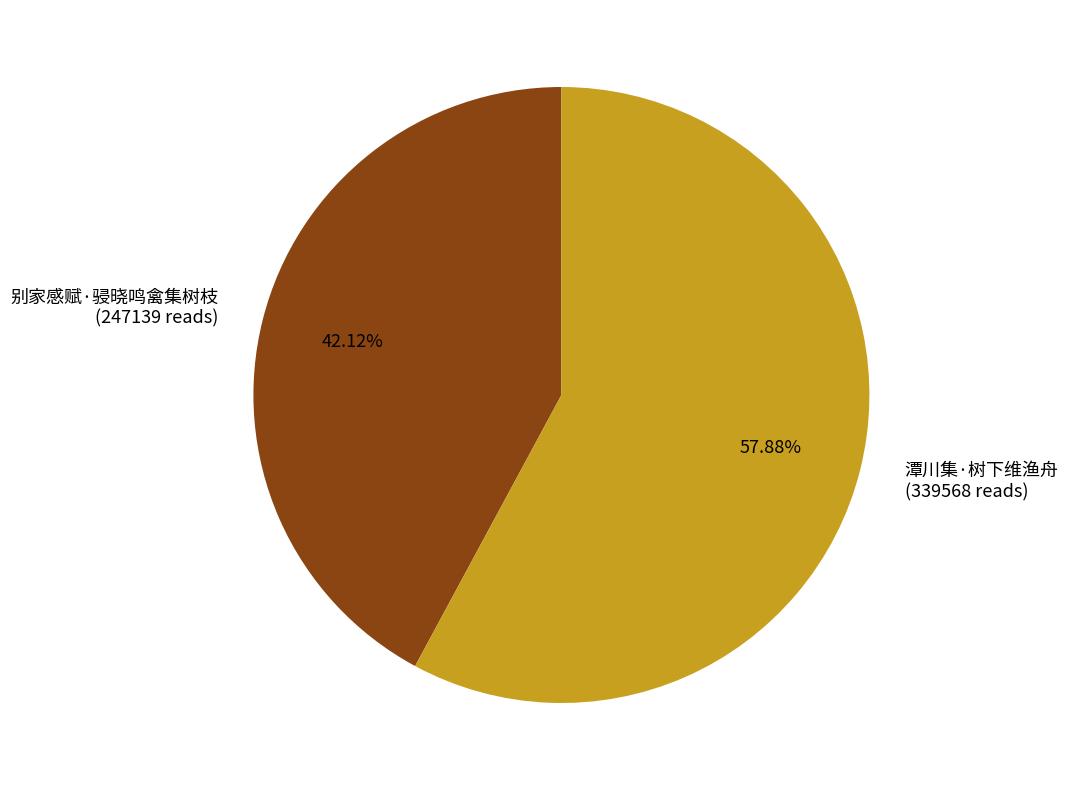

Is 潭川集·树下维渔舟 the majority of the pie?

Yes